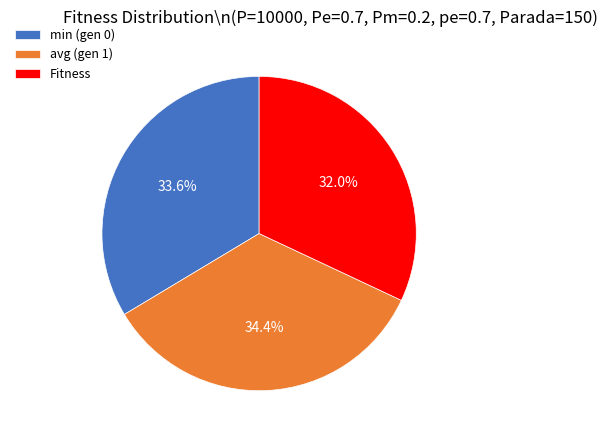

The Fitness slice represents 20% of the pie. True or false?

False